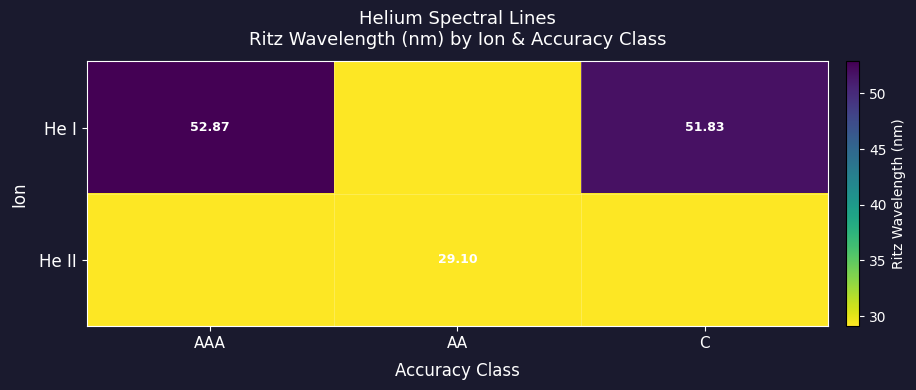

What is the difference between the maximum and minimum values in the He I series?

52.9